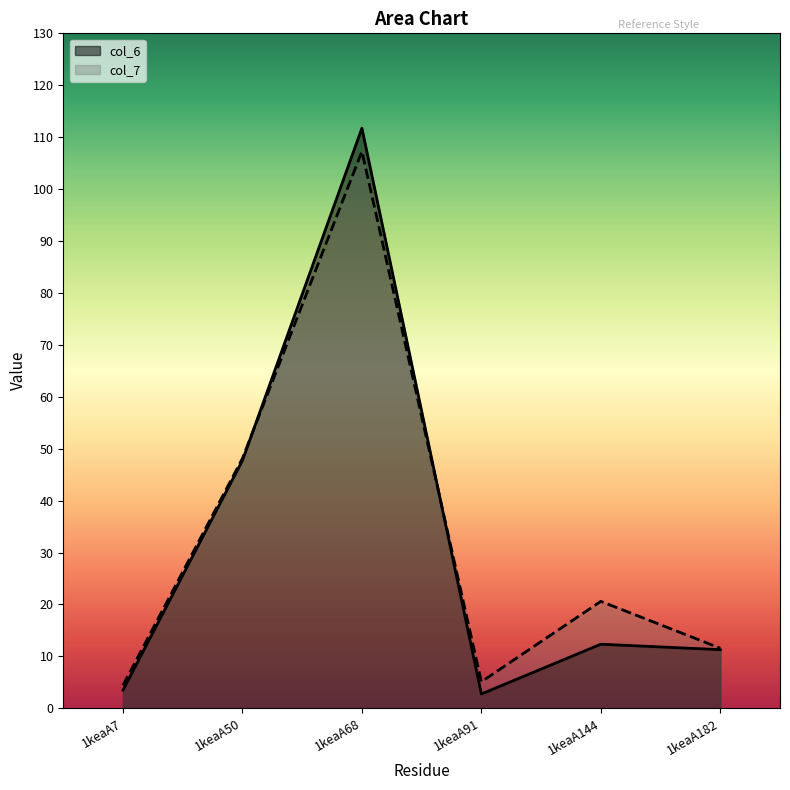

At 1keaA7, list the series in order from smallest to largest.

col_6, col_7